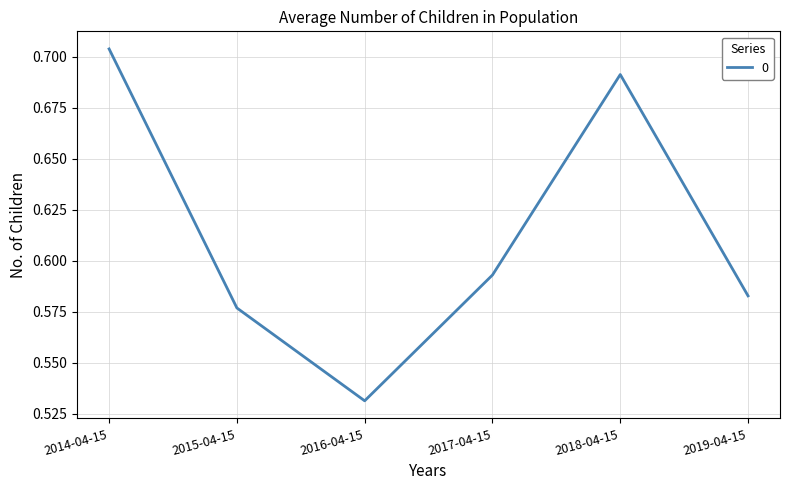

The chart shows a value of 0.9 at 2017-04-15. True or false?

False